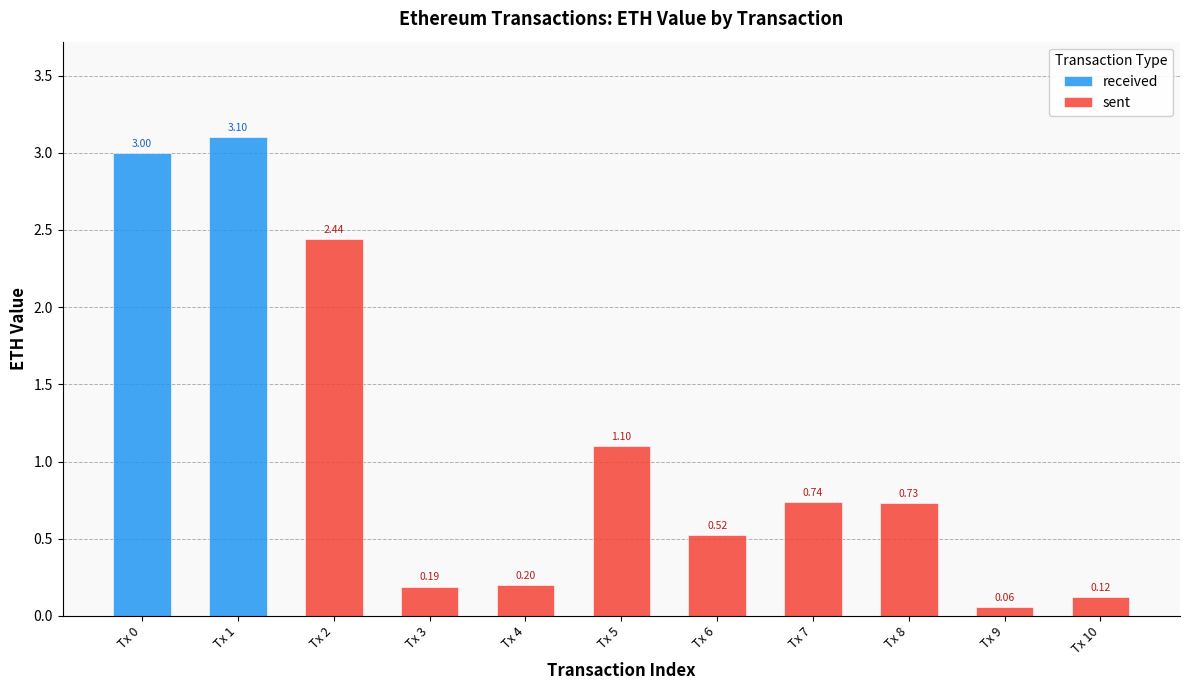

Is it true that sent equals 1.0 at Tx 8?

False